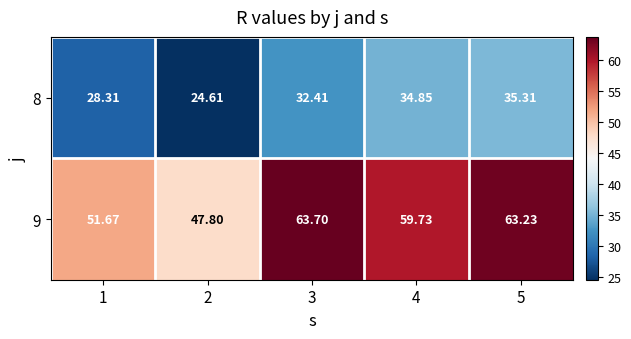

What is the spread (max minus min) of values at 5?

27.9